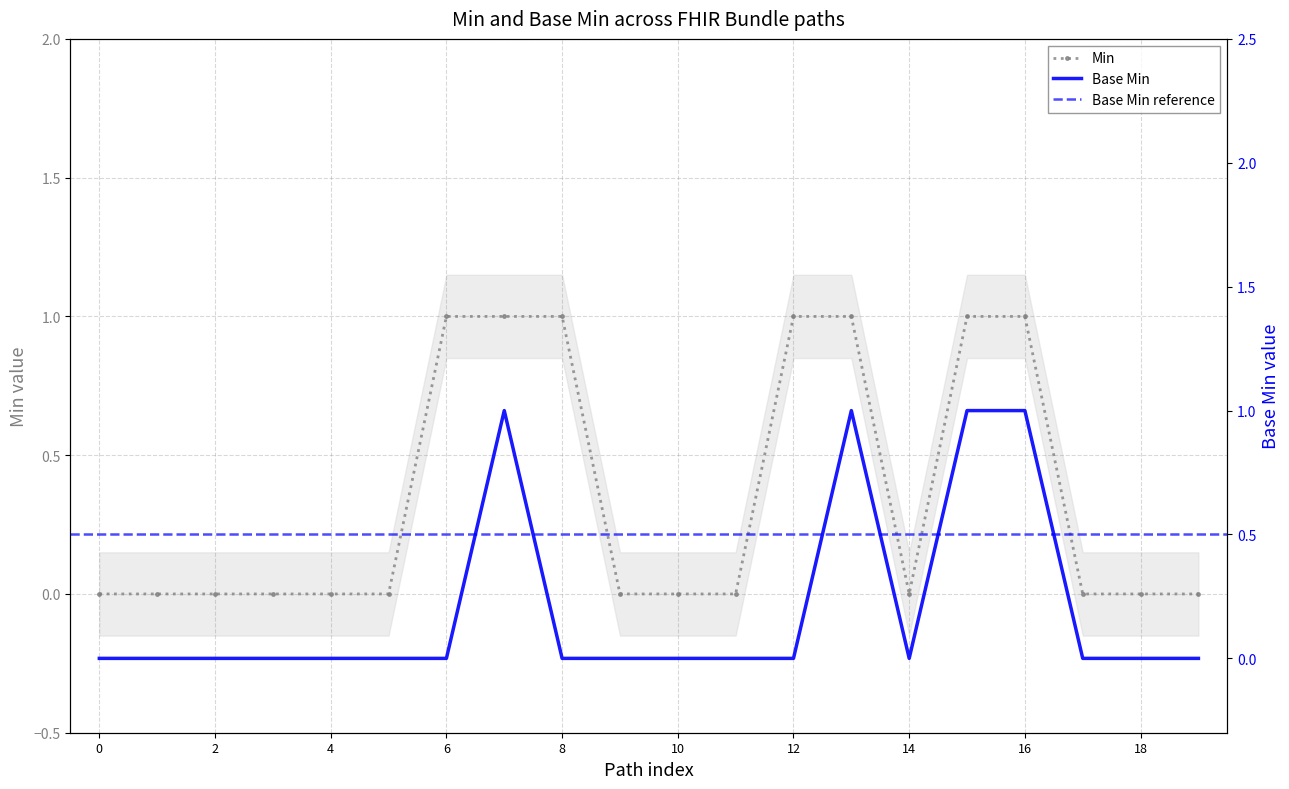

How many interior local valleys does the Base Min series have?

1